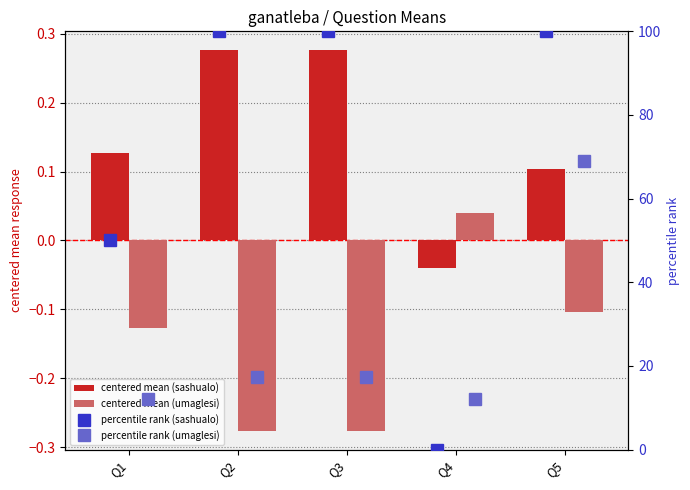

Is it true that centered mean (umaglesi) equals -0.1 at Q1?

True